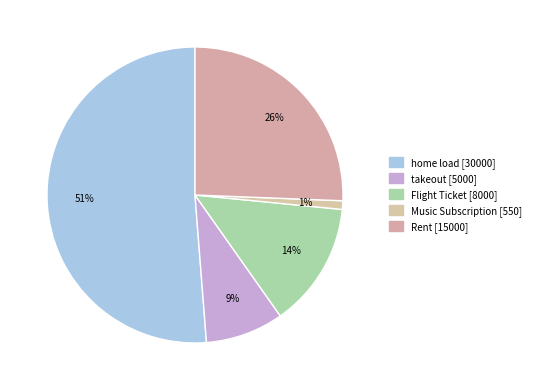

Count the number of slices in the pie.

5